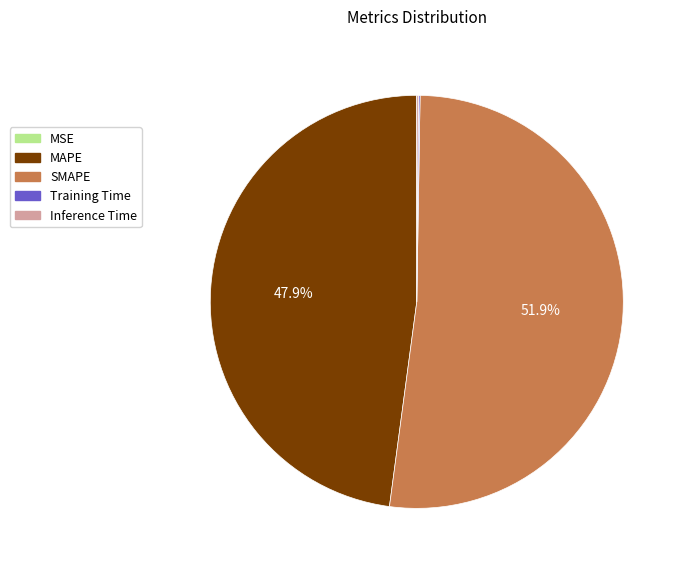

Is SMAPE the majority of the pie?

Yes